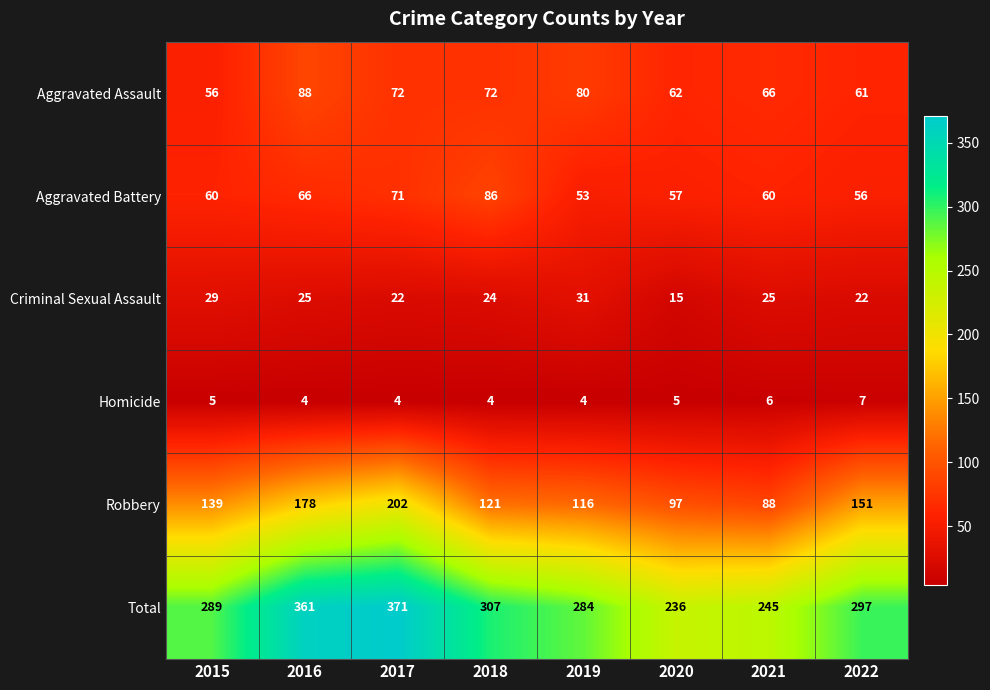

What is the sum of the Homicide values at 2019 and 2022?

11